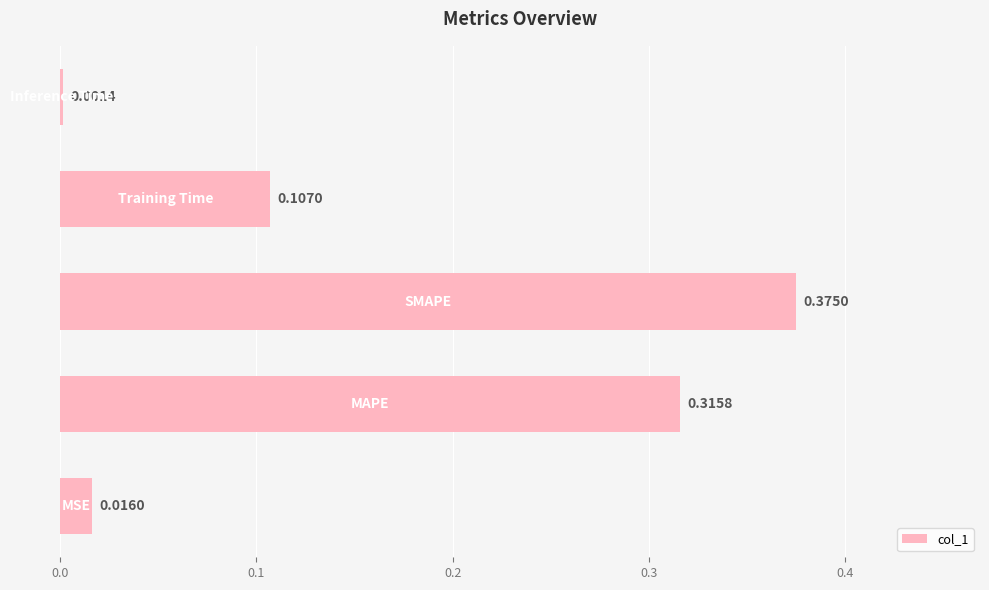

What is the sum of all values?

0.8